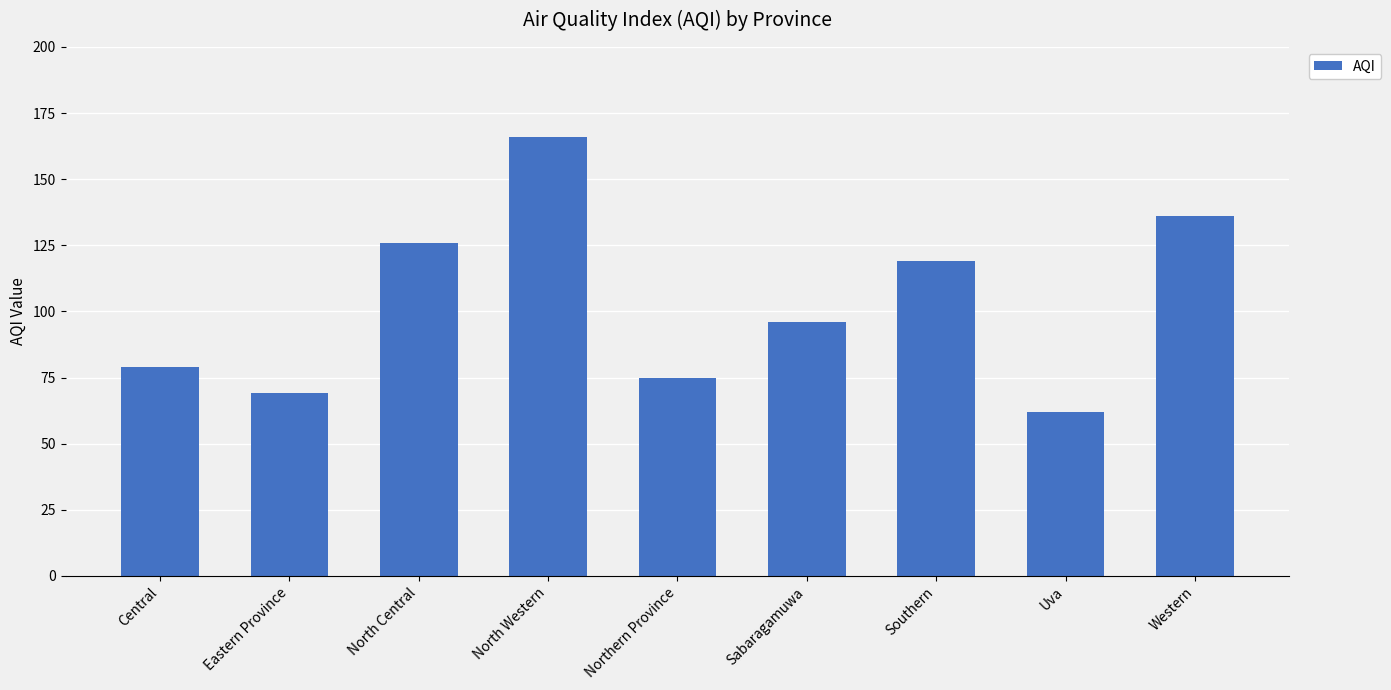

Reading right to left, list all the values displayed in this chart.

136	62	119	96	75	166	126	69	79